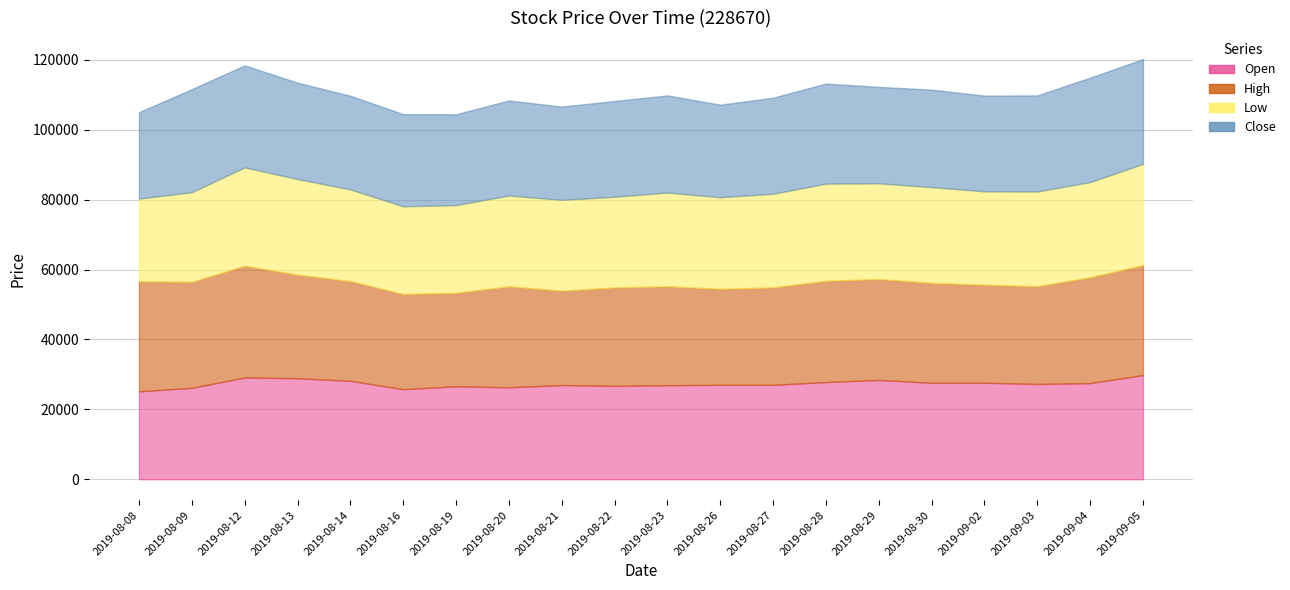

What position from the right is 2019-08-26?

9